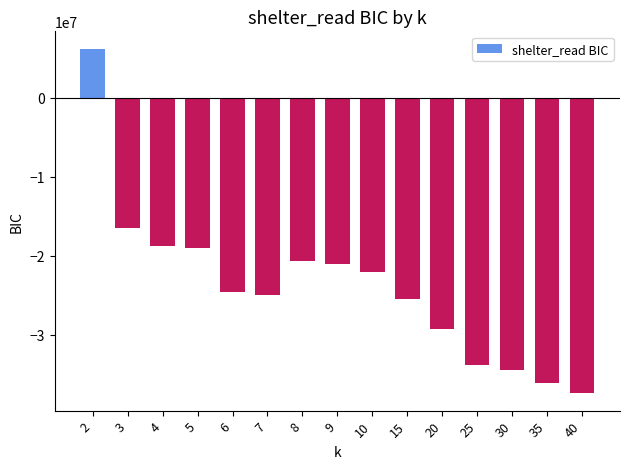

What is the approximate value at 3?

-16414813.5